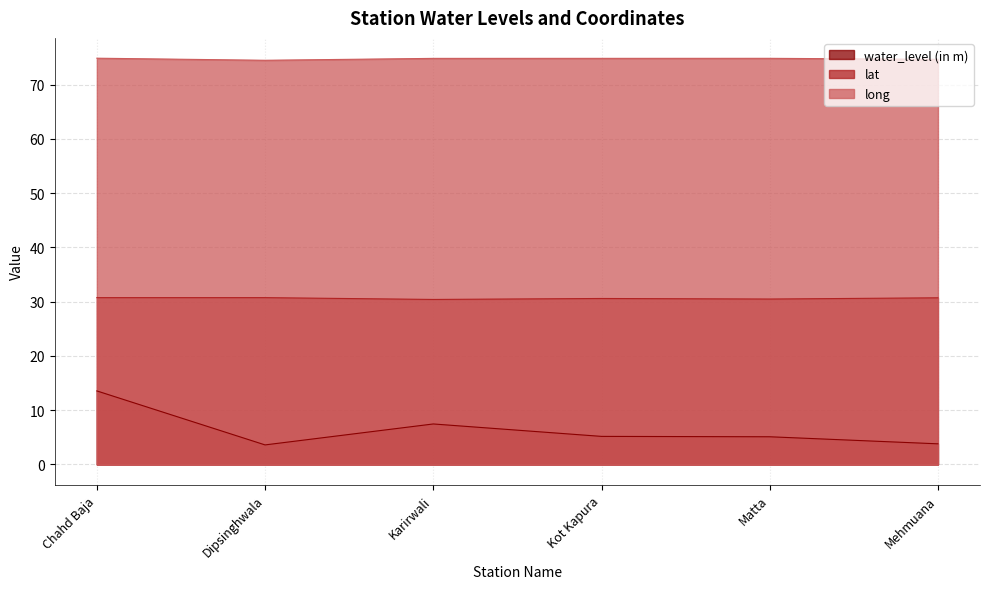

Rank the series by their average value, from lowest to highest.

water_level (in m), lat, long